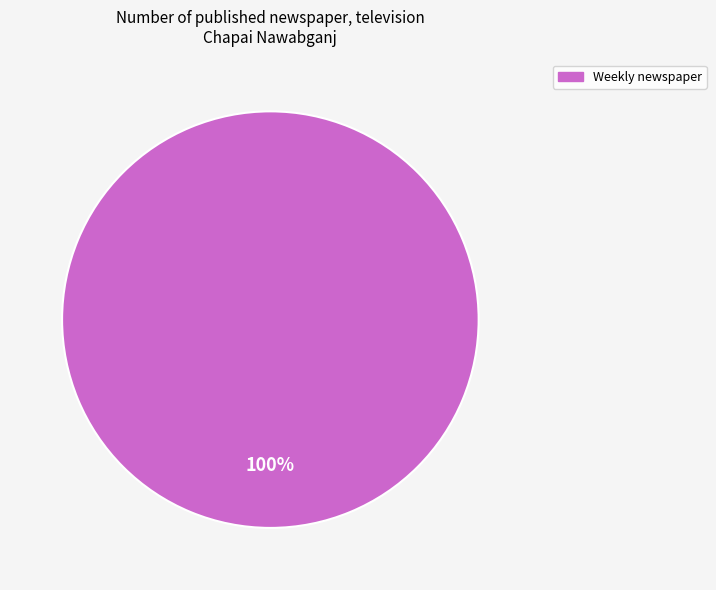

Count the number of slices in the pie.

1